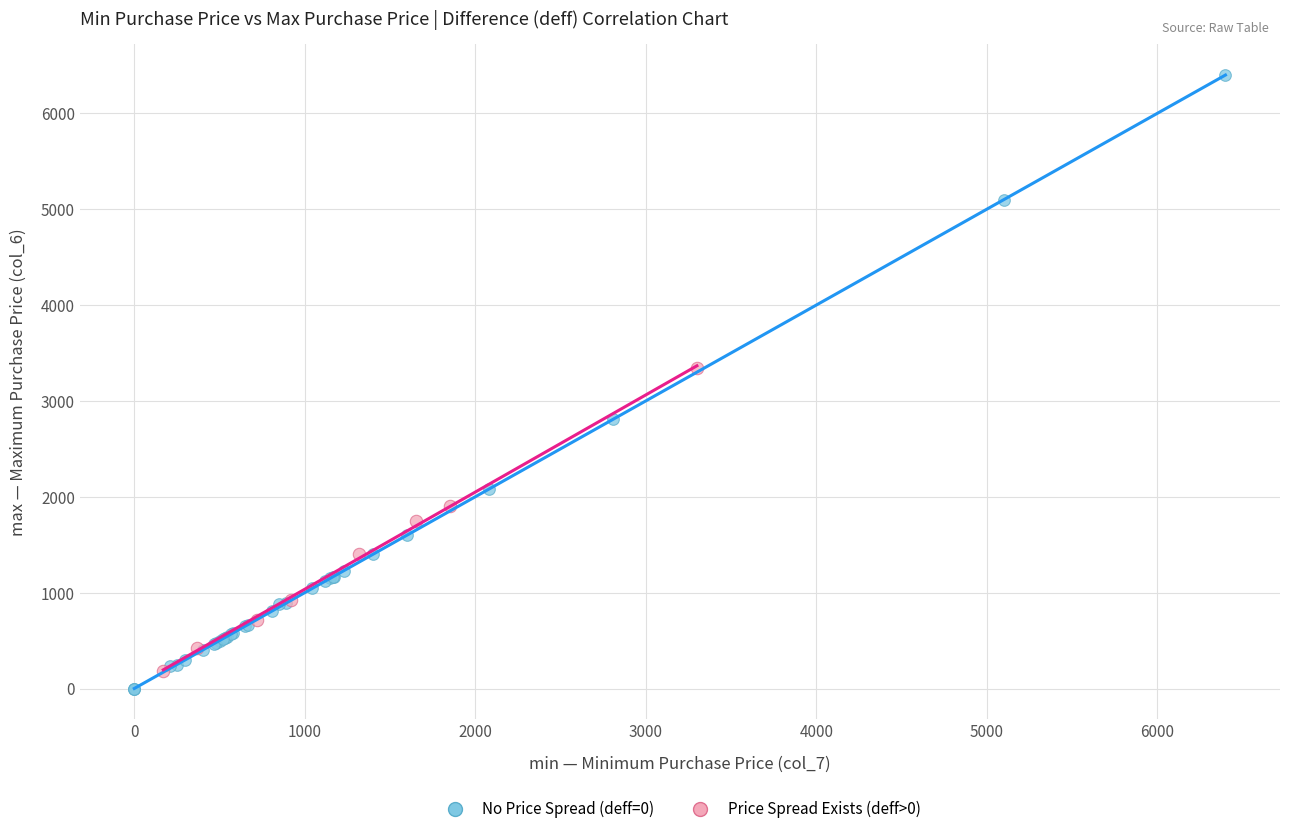

What are all the series names shown in the legend?

No Price Spread (deff=0), Price Spread Exists (deff>0)